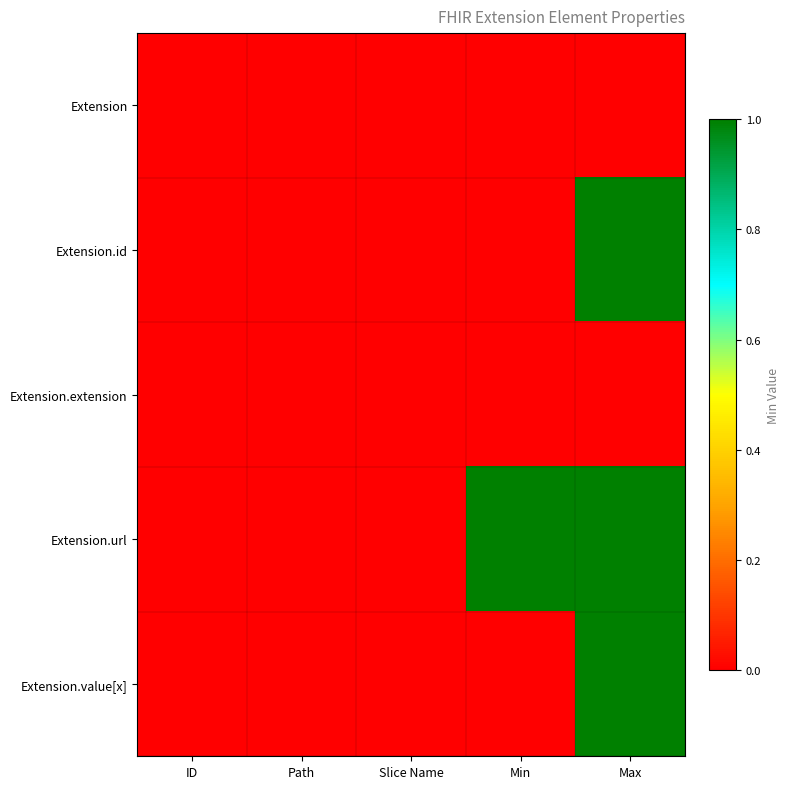

Which series has the widest spread of values?

Extension.id